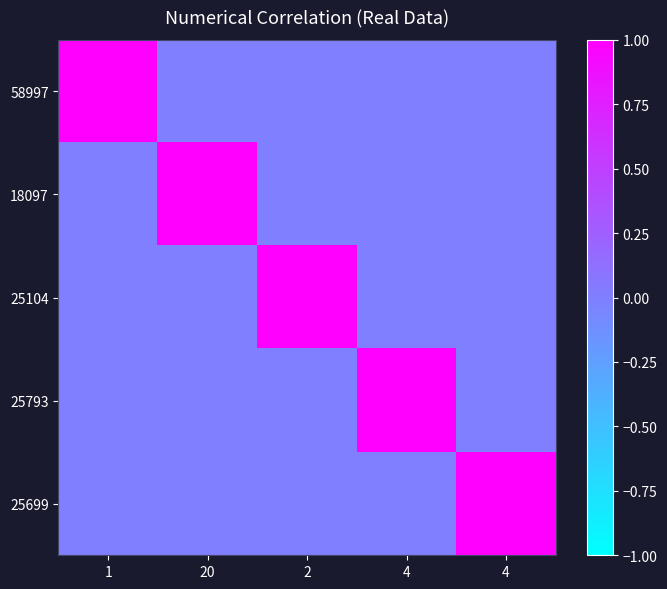

The 58997 series shows 0 at 4. True or false?

True